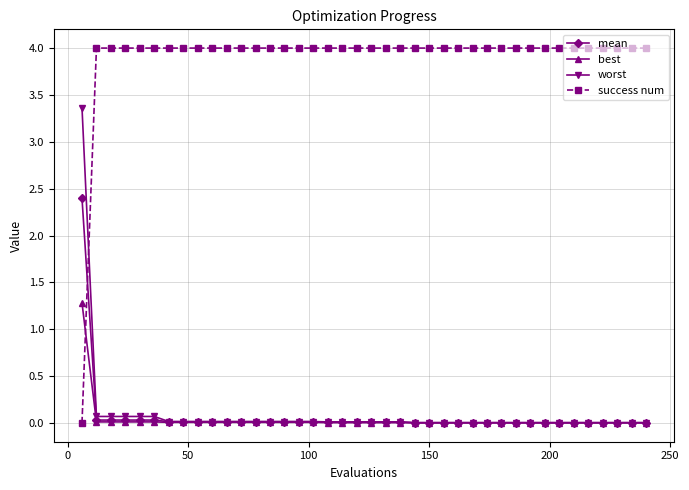

At how many categories does at least one series exceed 3?

40